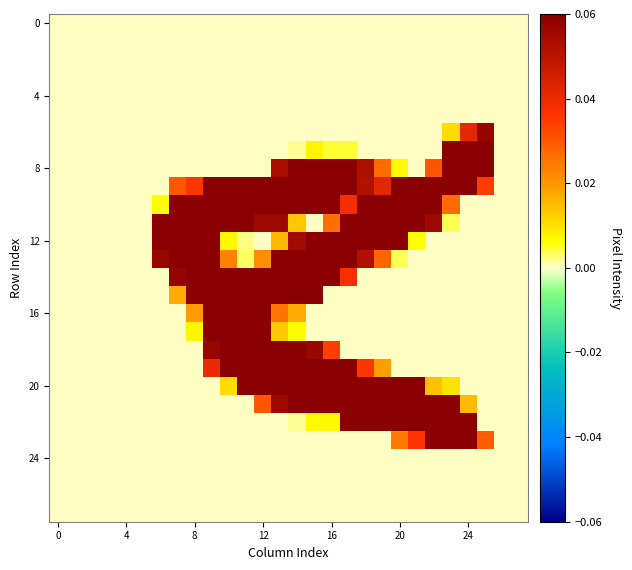

What is the greatest value displayed?

0.1